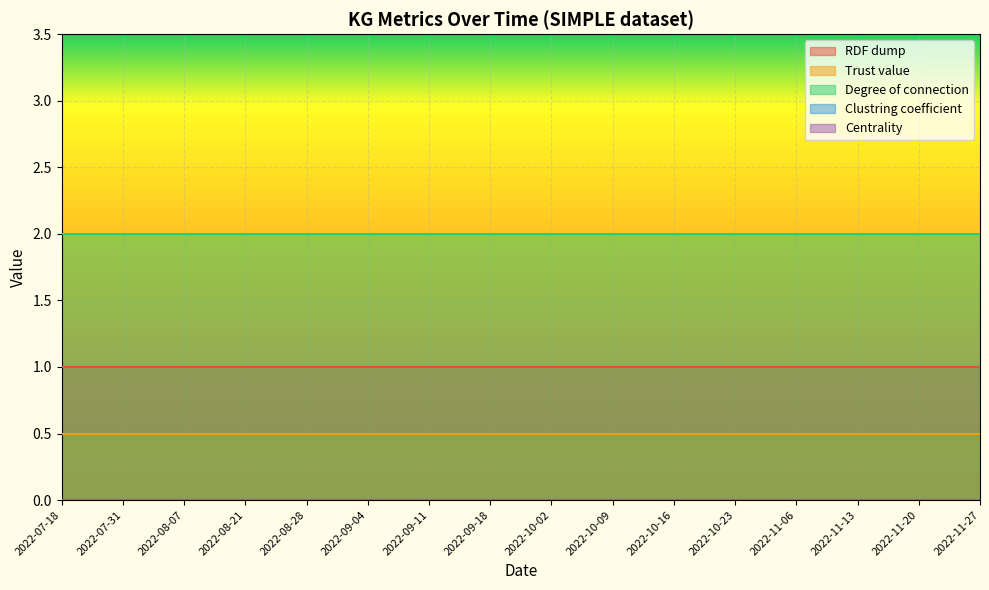

What is the total value across all series at 2022-08-21?

3.5